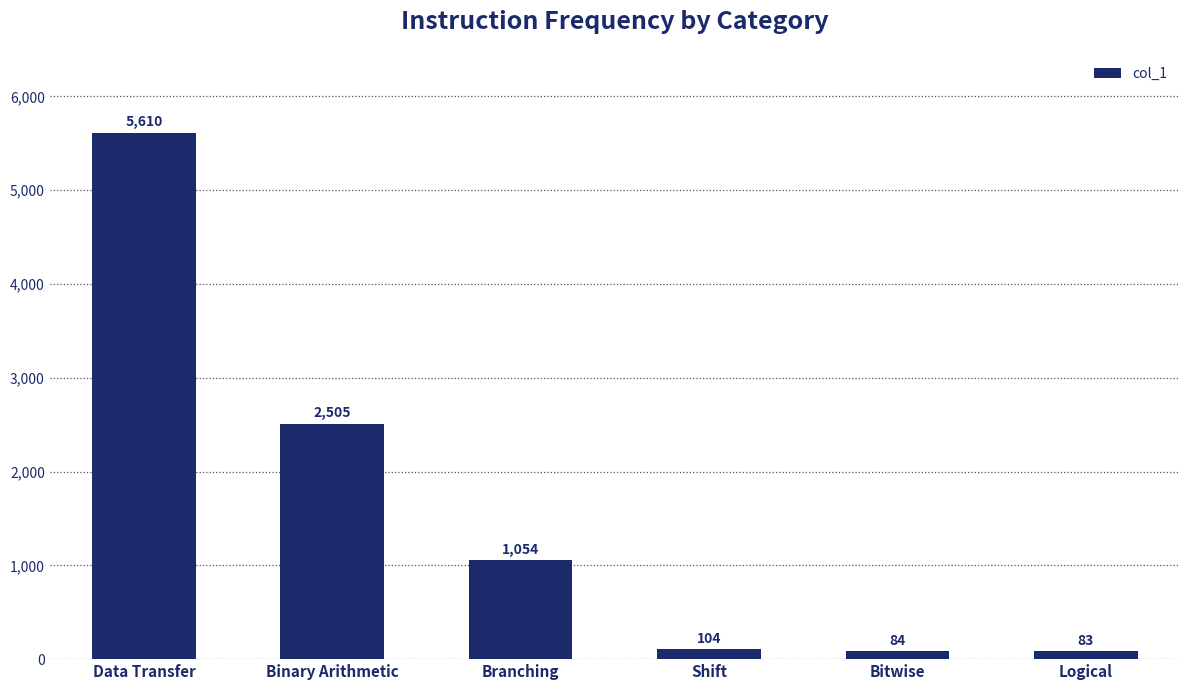

What is the difference between the second highest and minimum values?

2422